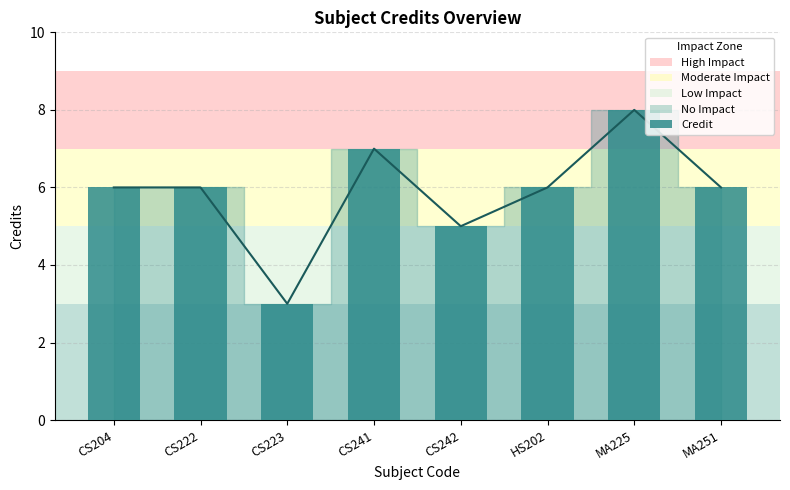

Between HS202 and CS204, which is larger?

HS202